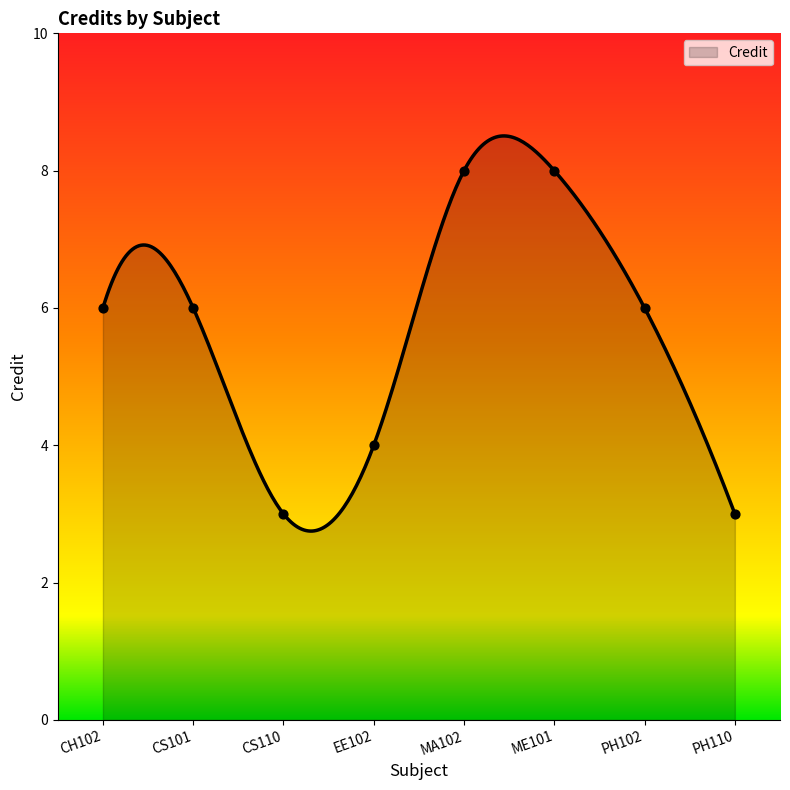

Which has a higher value, CS101 or PH110?

CS101